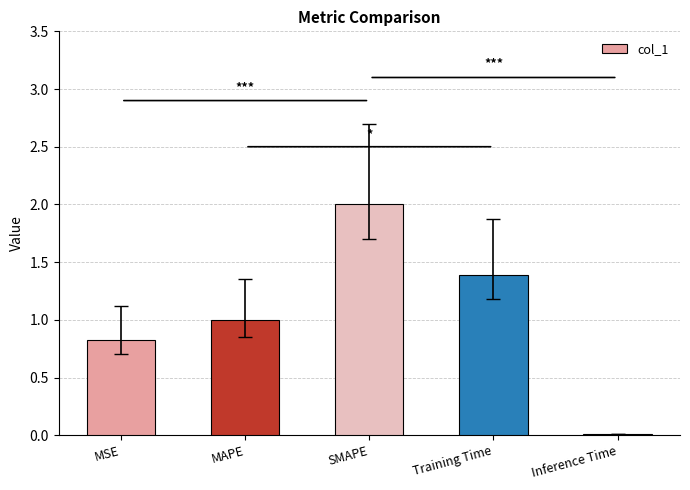

The value at SMAPE is 0.6. True or false?

False